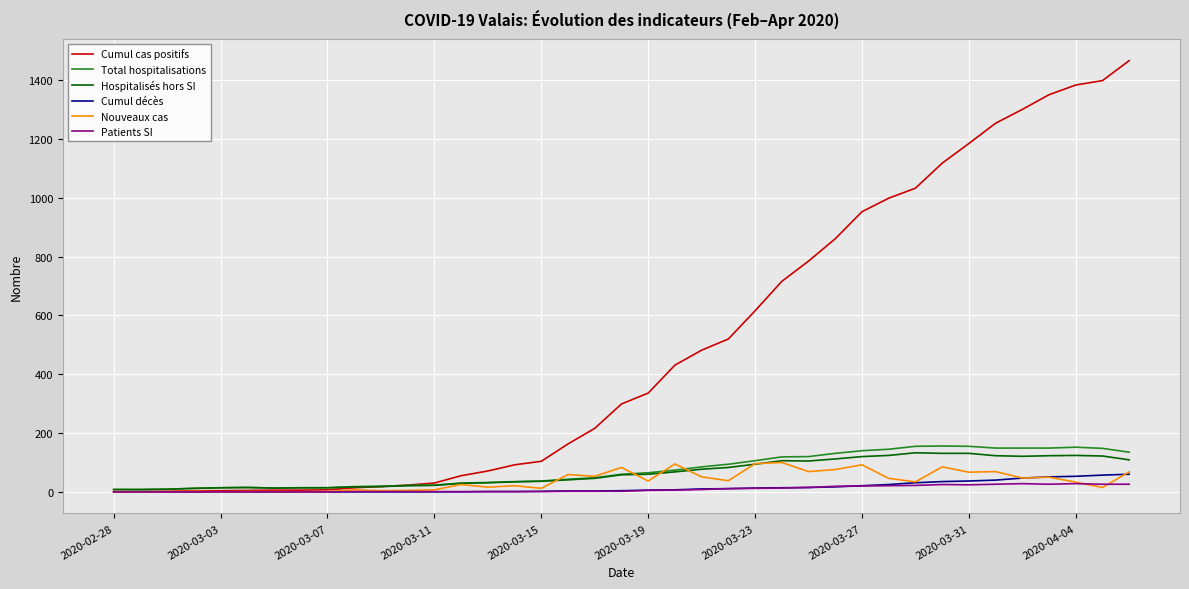

What is the highest value of the Nouveaux cas series?

100